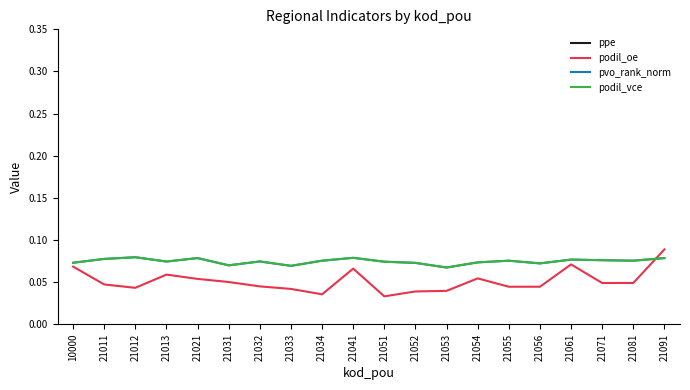

Where is the first local minimum for podil_oe?

21012